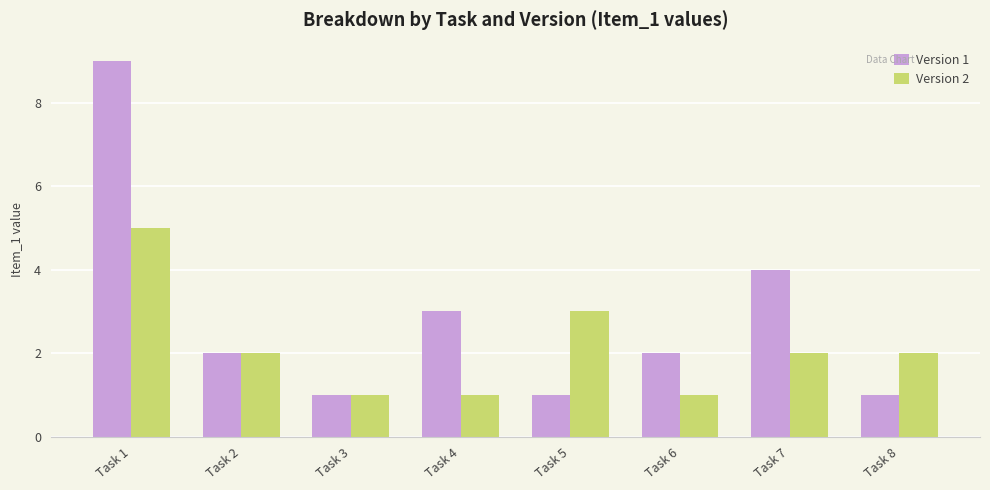

The value of Version 2 at Task 4 is 1. True or false?

True